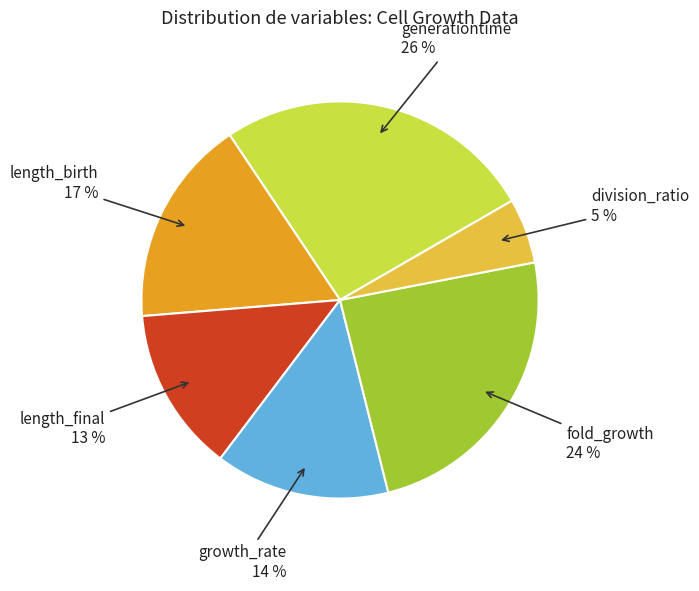

Rank the categories by value from highest to lowest.

generationtime, fold_growth, length_birth, growth_rate, length_final, division_ratio